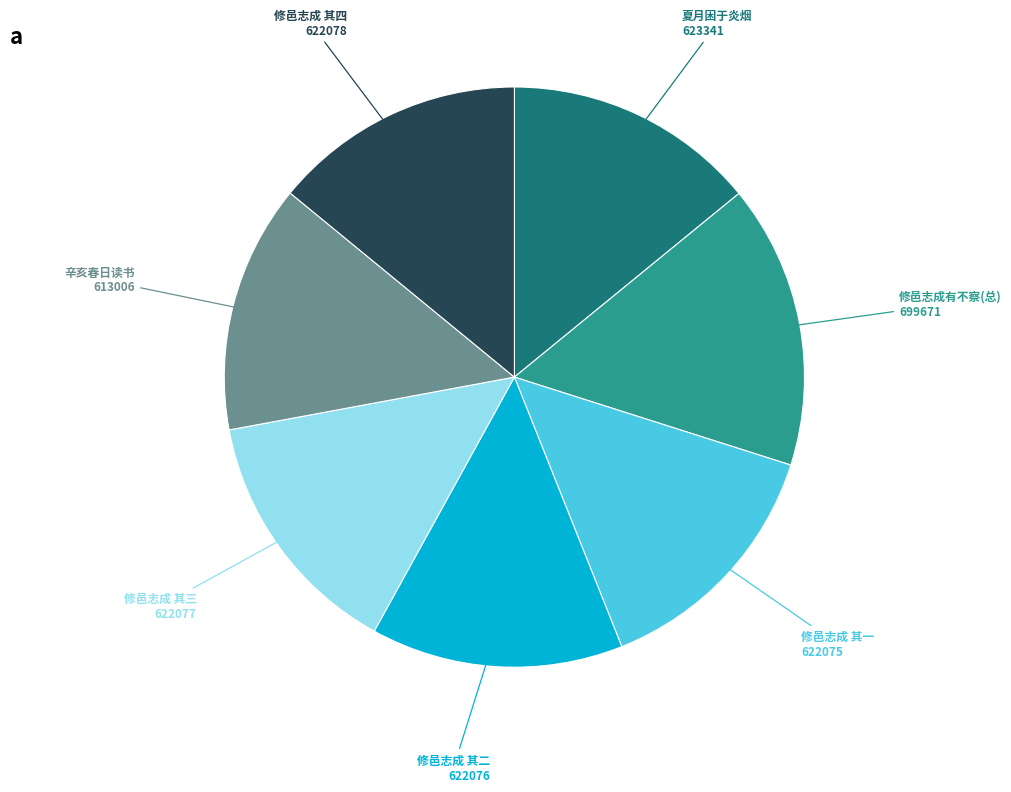

Does any single category account for the majority?

No